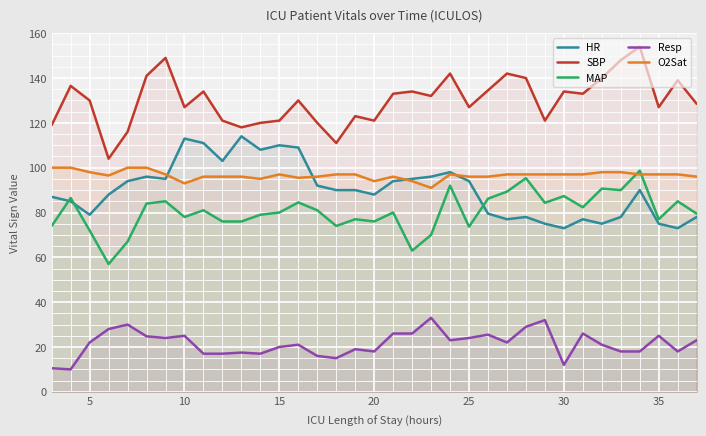

In MAP, how many points are higher than both neighbors (excluding endpoints)?

12